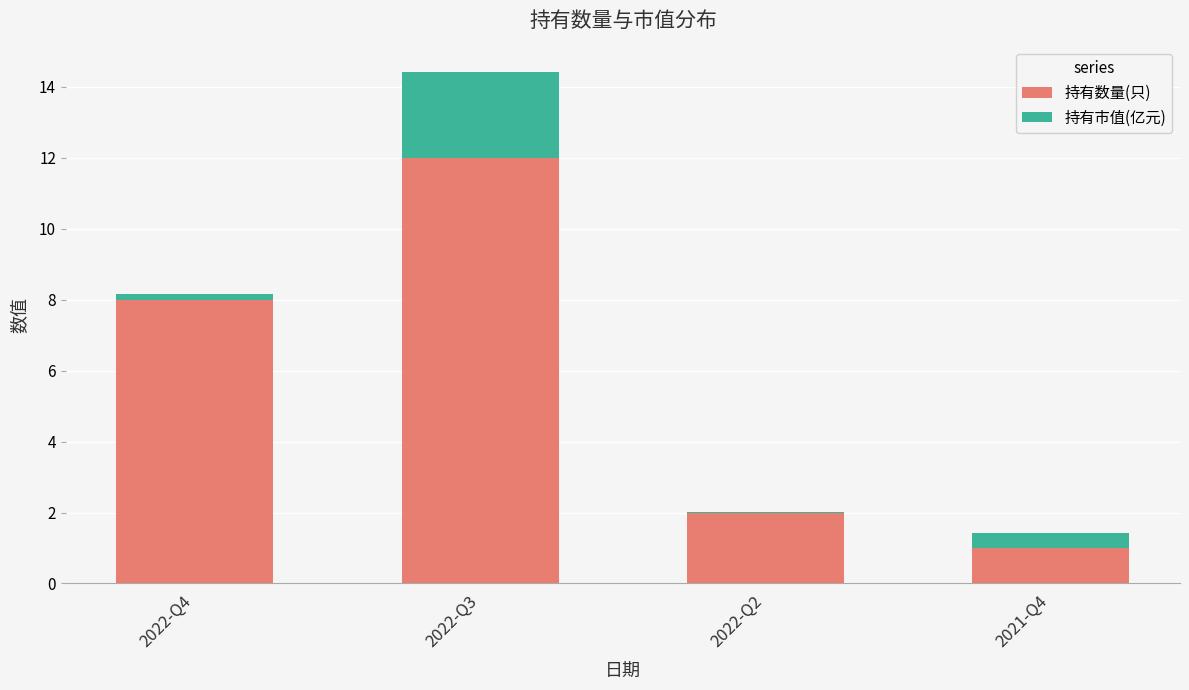

Reading left to right, what are the values for 持有数量(只)?

2022-Q4=8.0	2022-Q3=12.0	2022-Q2=2.0	2021-Q4=1.0